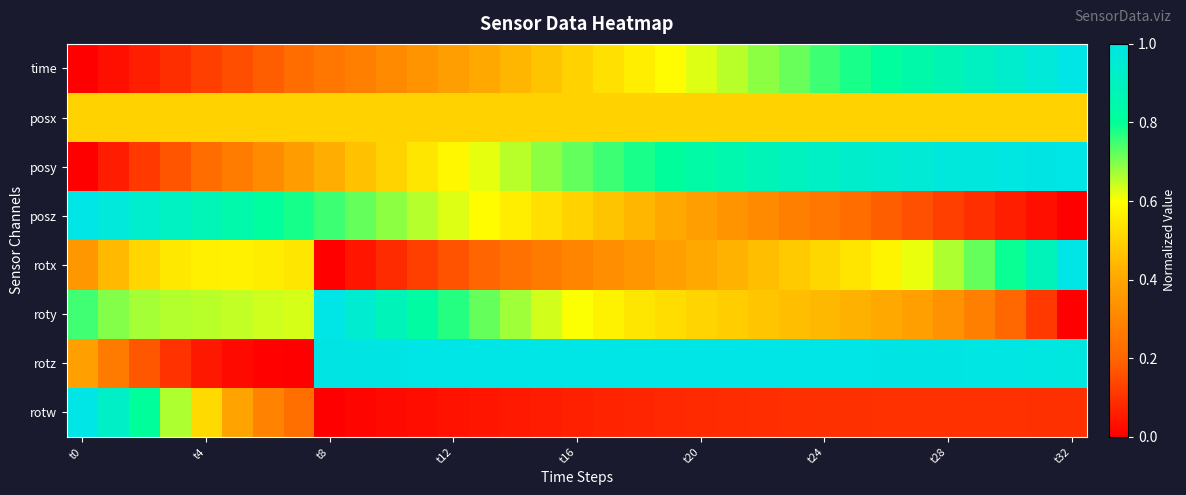

At which category does the chart reach its minimum across all series?

t0